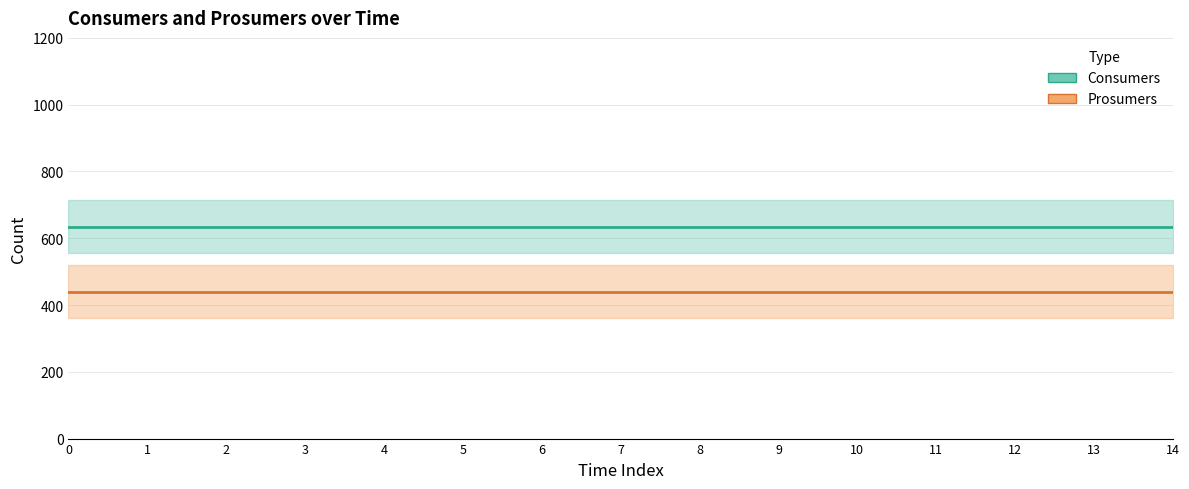

Which series has the largest range (max minus min)?

Consumers